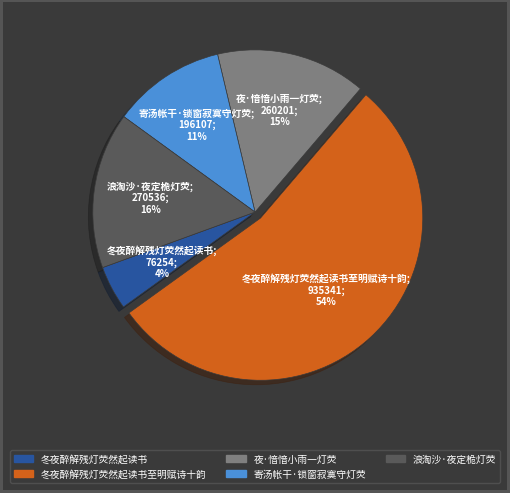

To the nearest percent, what portion does 冬夜醉解残灯荧然起读书至明赋诗十韵 represent?

54%